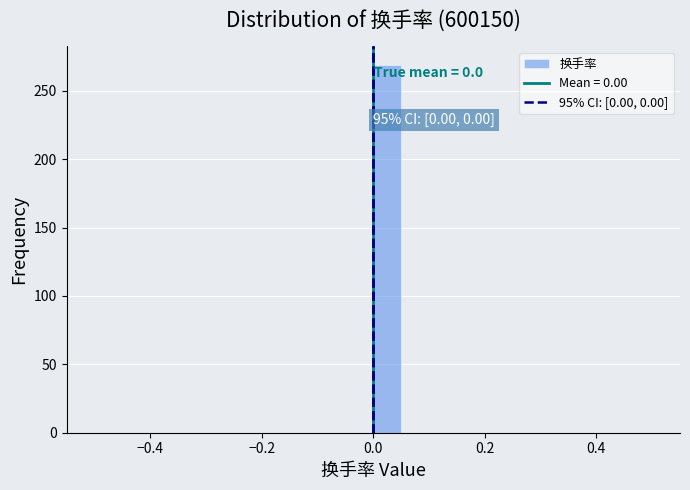

Around what value on the x-axis is the tallest bar? Give the approximate position of its centre, as read against the axis.

0.02